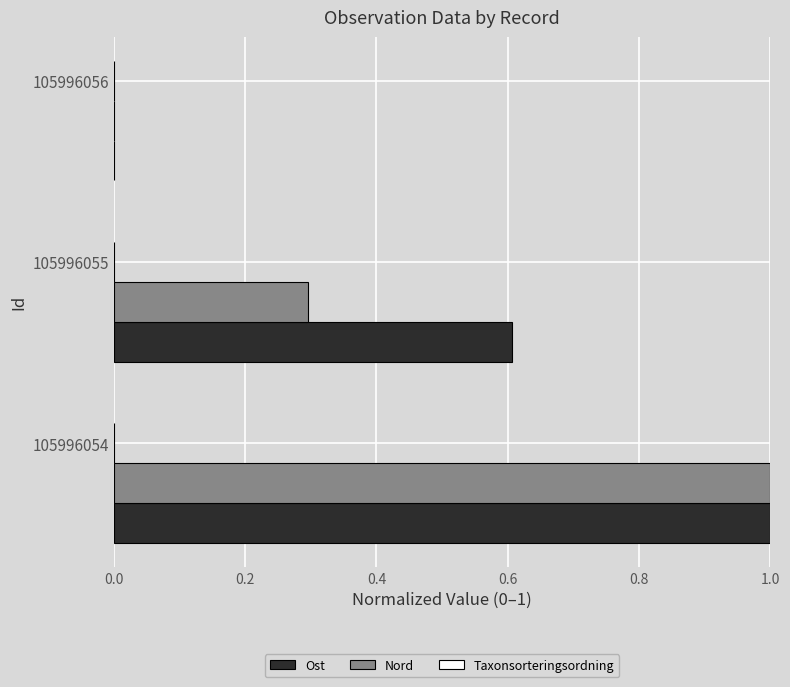

What is the maximum value shown in the chart?

1.0